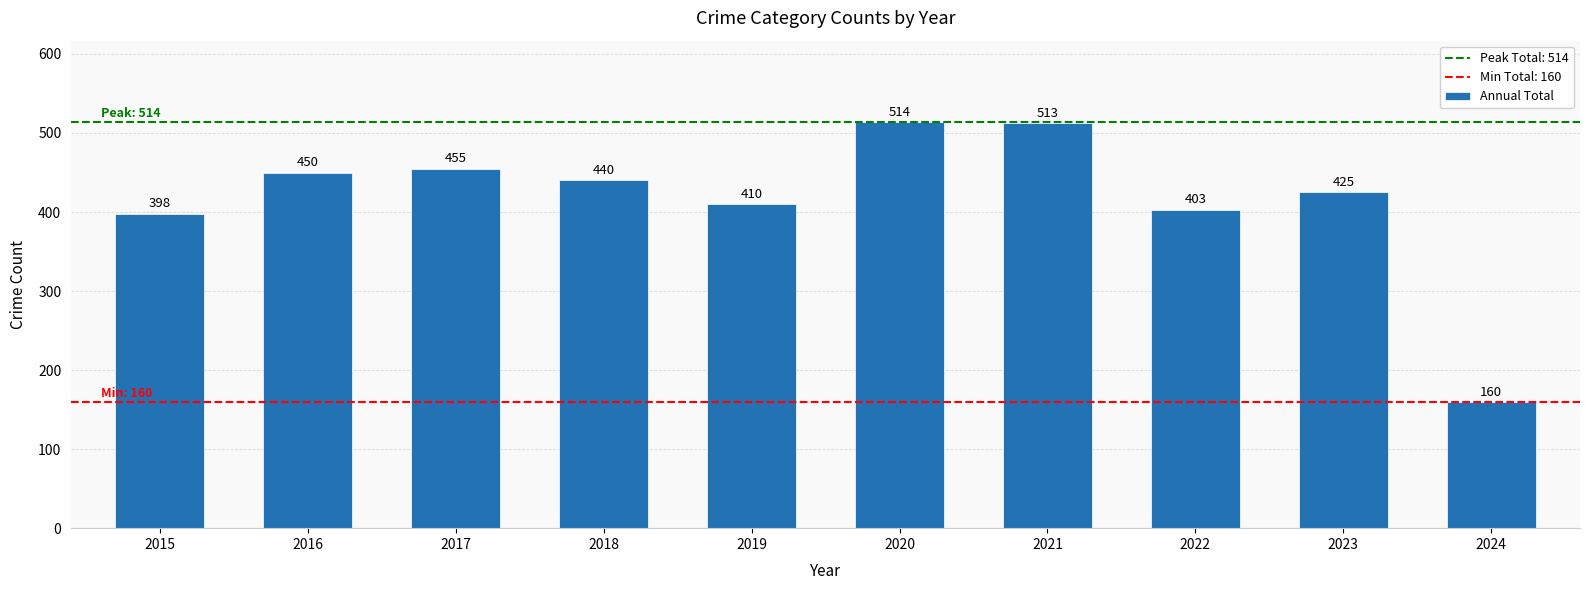

Rank the categories by value from highest to lowest.

2020, 2021, 2017, 2016, 2018, 2023, 2019, 2022, 2015, 2024